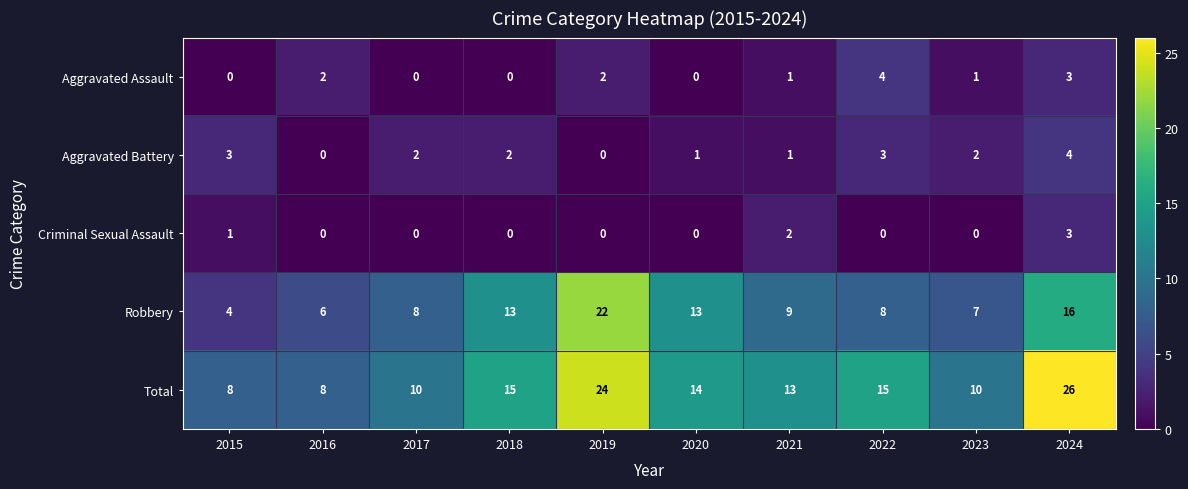

What is the spread (max minus min) of values at 2021?

12